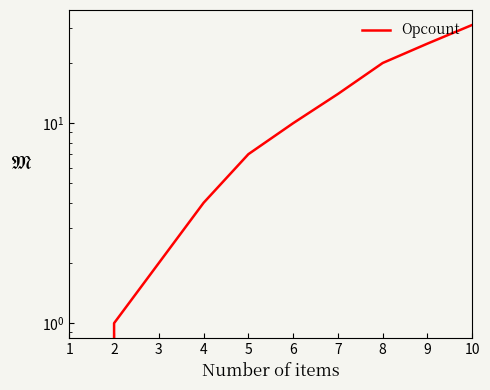

What is the change in value from 1 to 3?

+2